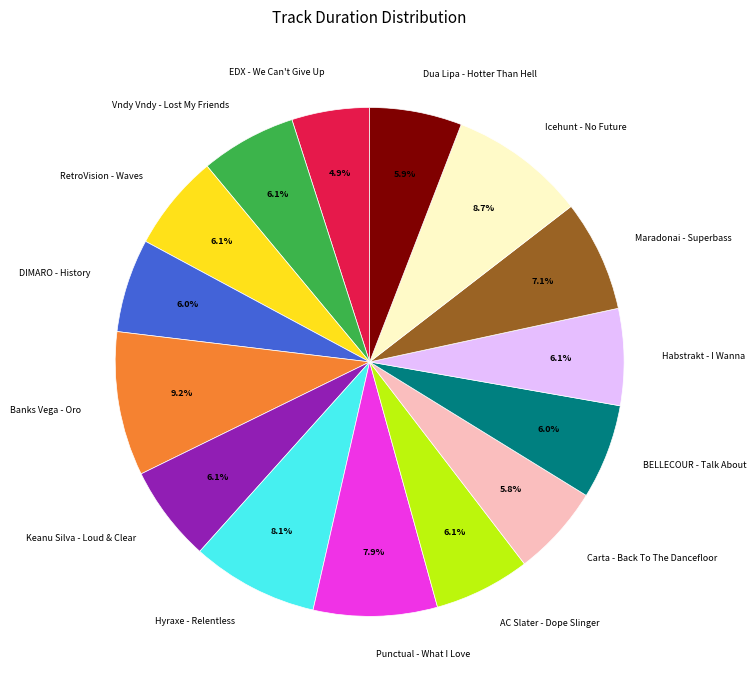

What is the ratio of the value at Banks Vega - Oro to the value at Vndy Vndy - Lost My Friends?

1.5